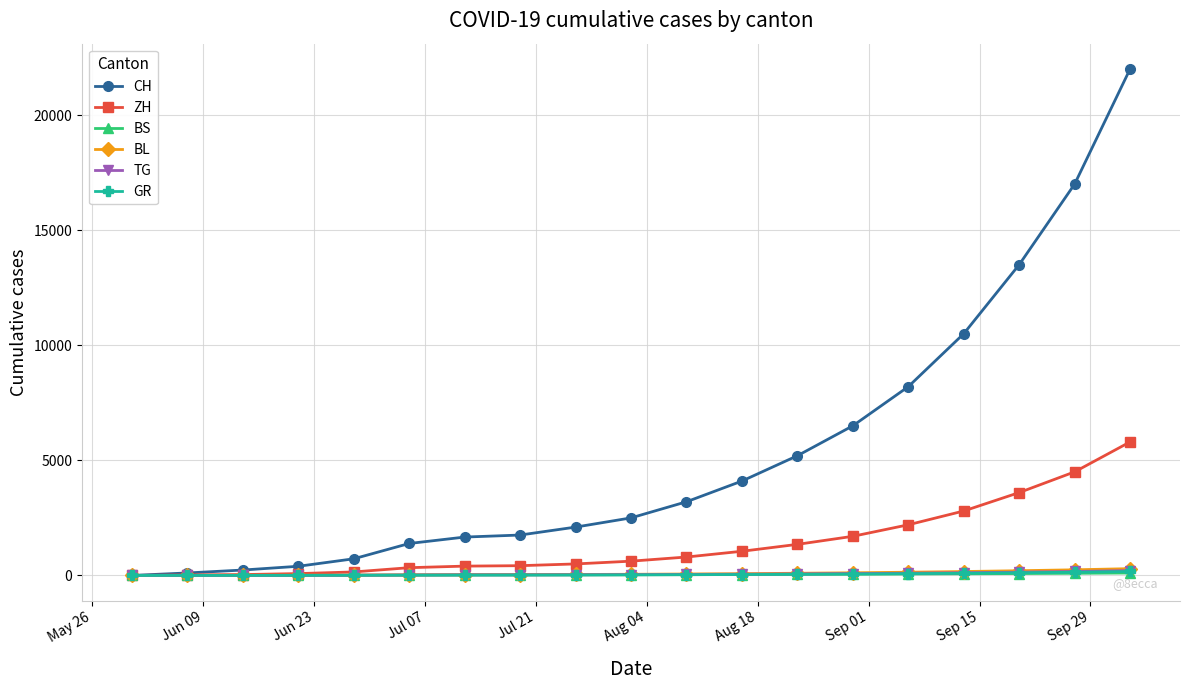

Which series has the largest total across all categories?

CH